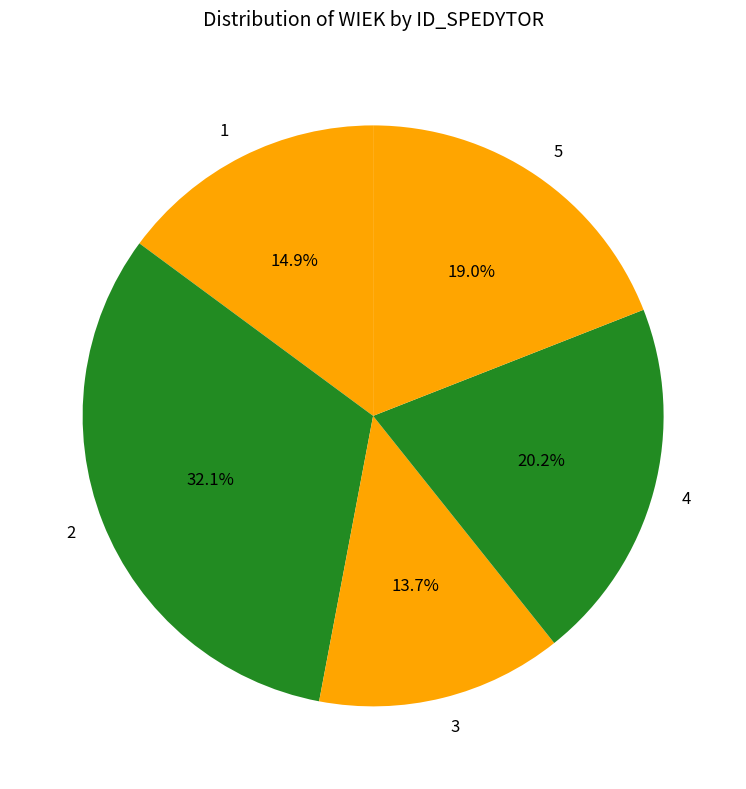

To the nearest percent, what portion does 5 represent?

19%